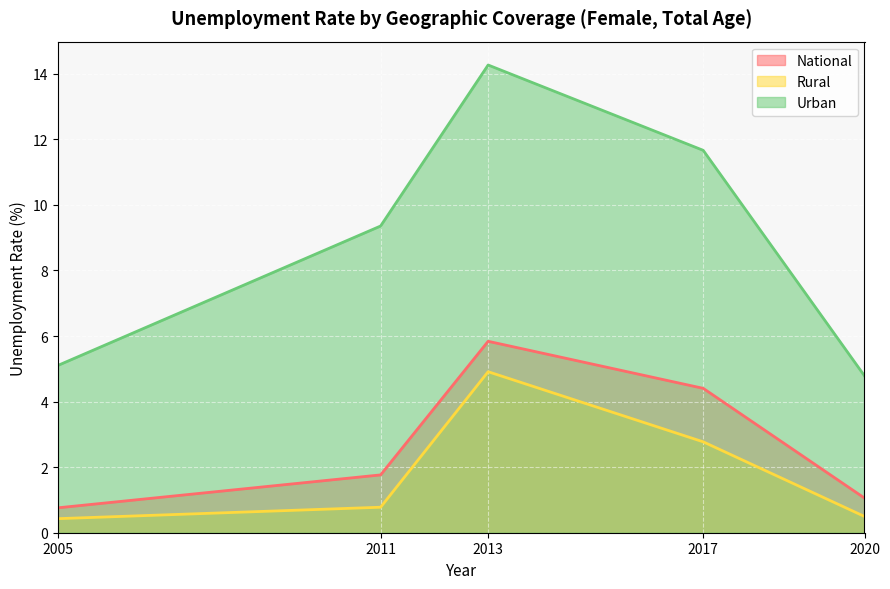

What is the value of the Urban point at the 3rd from the left?

14.3